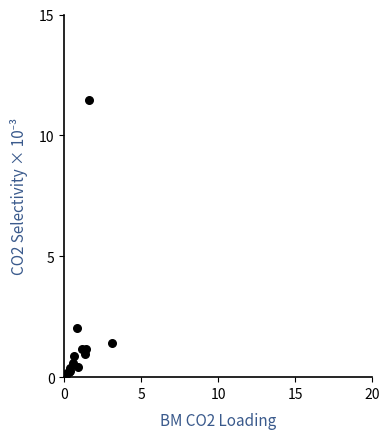

What Y value in the scatter plot is closest to 5?

2.0